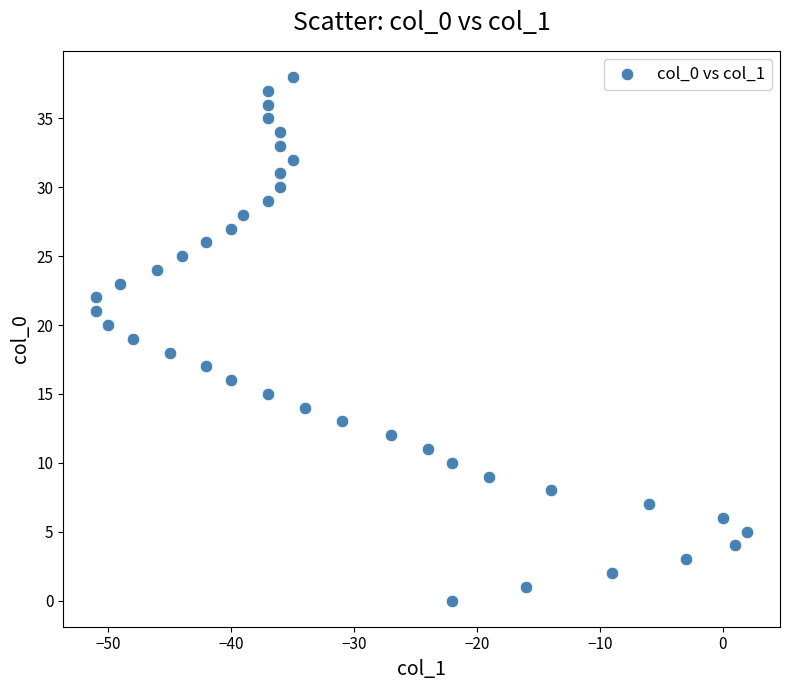

What is the range of Y values (max minus min)?

38